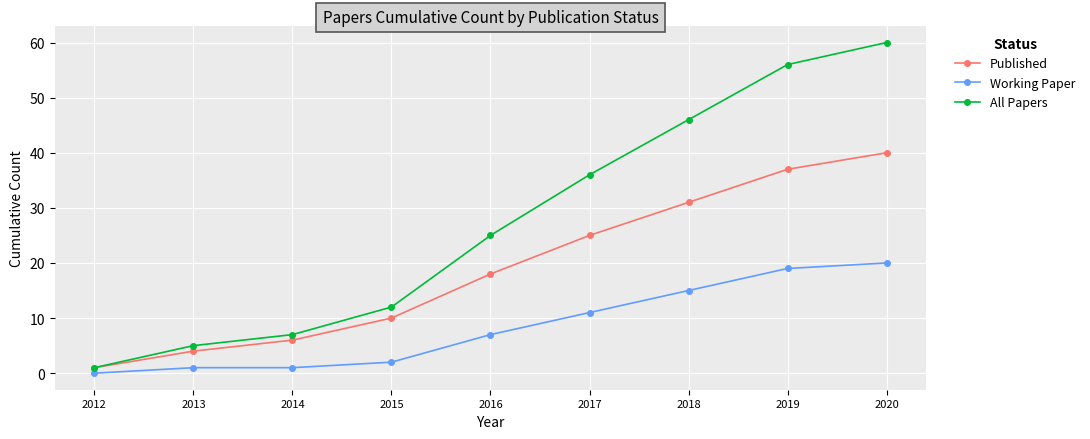

What is the maximum value shown in the chart?

60